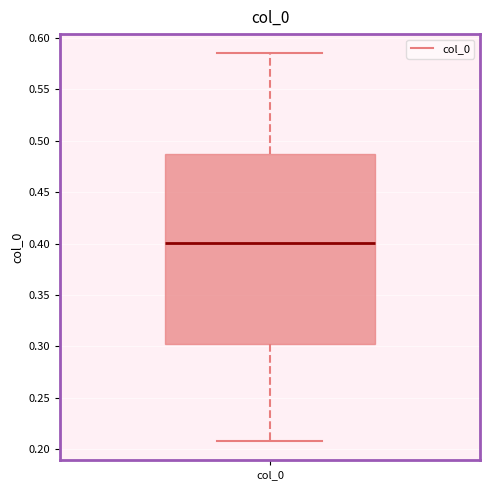

Where does the lower whisker of the box for col_0 end on the y-axis? The values are not printed on the chart, so give them approximately, as read against the axis.

0.210